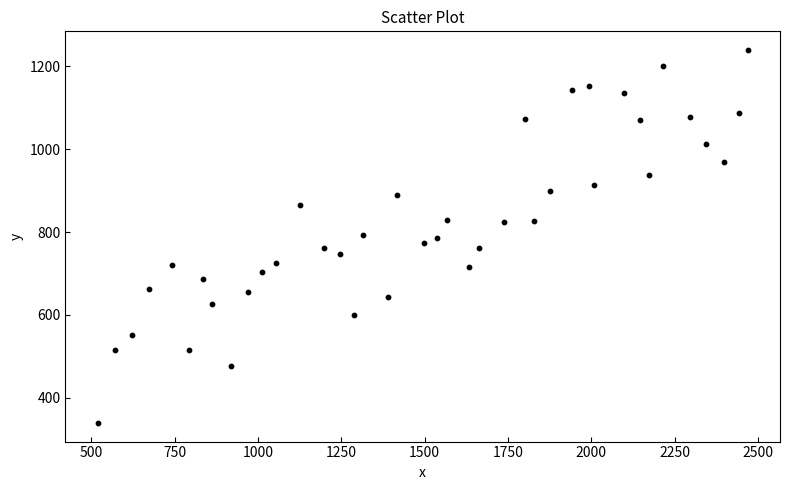

What is the range of Y values (max minus min)?

899.8